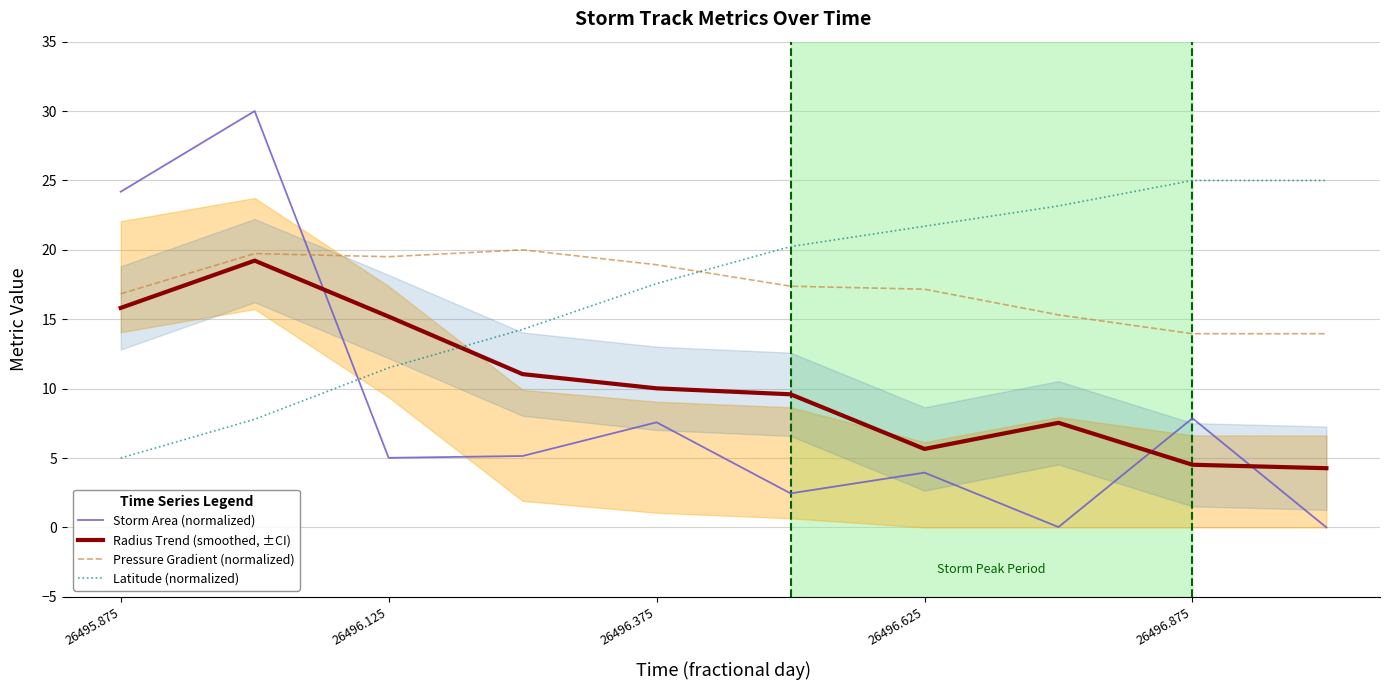

How many categories are shown in the chart?

10